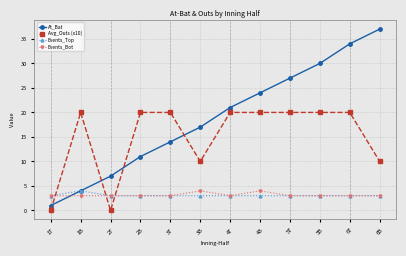

Reading left to right, what are all the values shown in this chart?

At_Bat: 1T=1	1B=4	2T=7	2B=11	3T=14	3B=17	4T=21	4B=24	5T=27	5B=30	6T=34	6B=37
Avg_Outs (x10): 1T=0	1B=20	2T=0	2B=20	3T=20	3B=10	4T=20	4B=20	5T=20	5B=20	6T=20	6B=10
Events_Top: 1T=3	1B=4	2T=3	2B=3	3T=3	3B=3	4T=3	4B=3	5T=3	5B=3	6T=3	6B=3
Events_Bot: 1T=3	1B=3	2T=3	2B=3	3T=3	3B=4	4T=3	4B=4	5T=3	5B=3	6T=3	6B=3